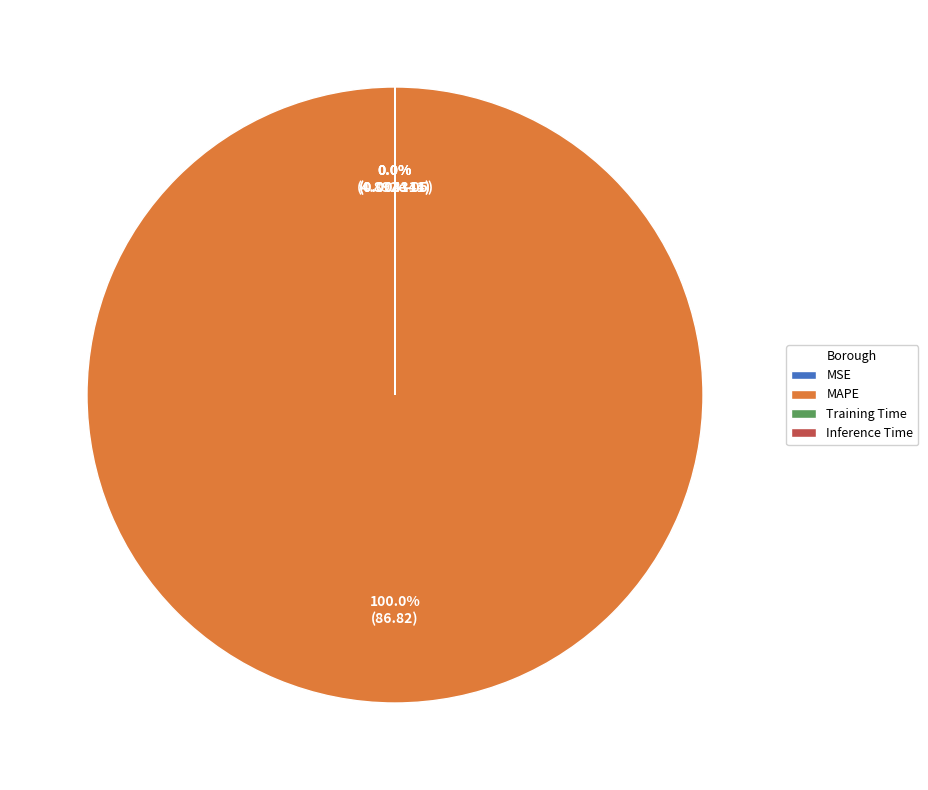

How many slices are in this pie chart?

4